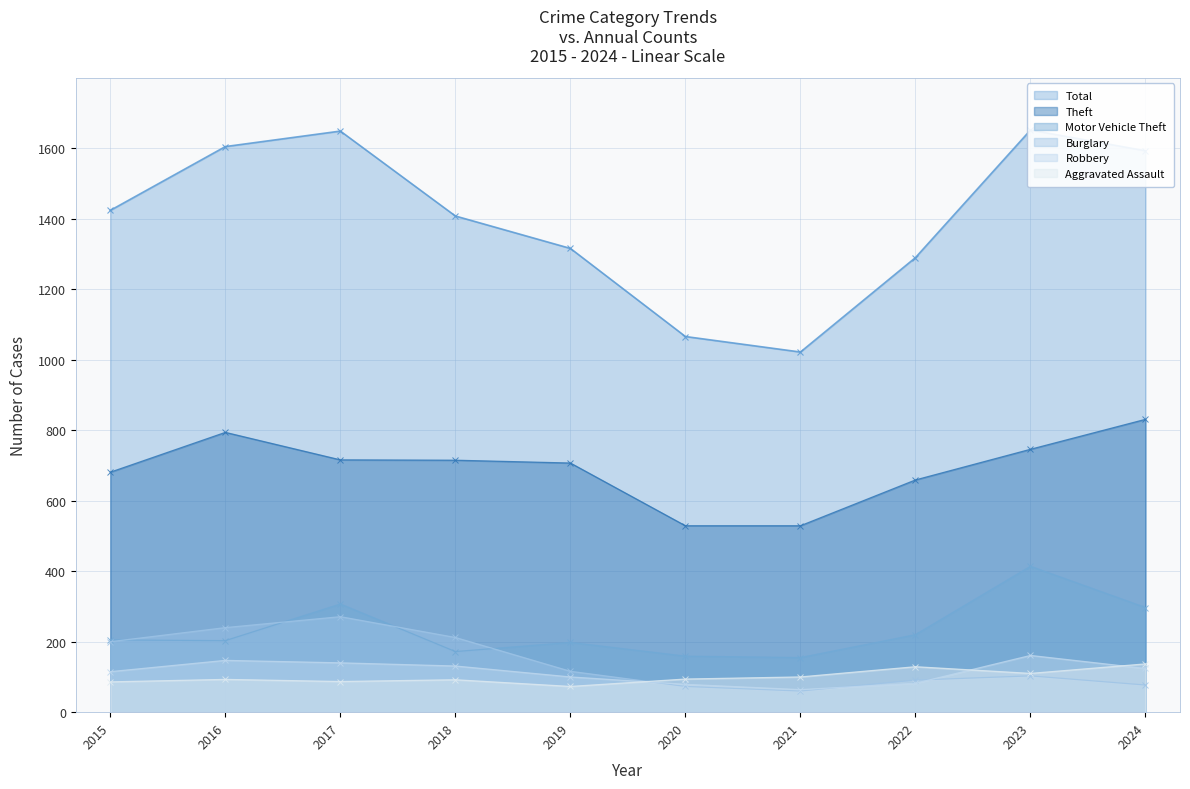

How many values in the Robbery series exceed 124?

4